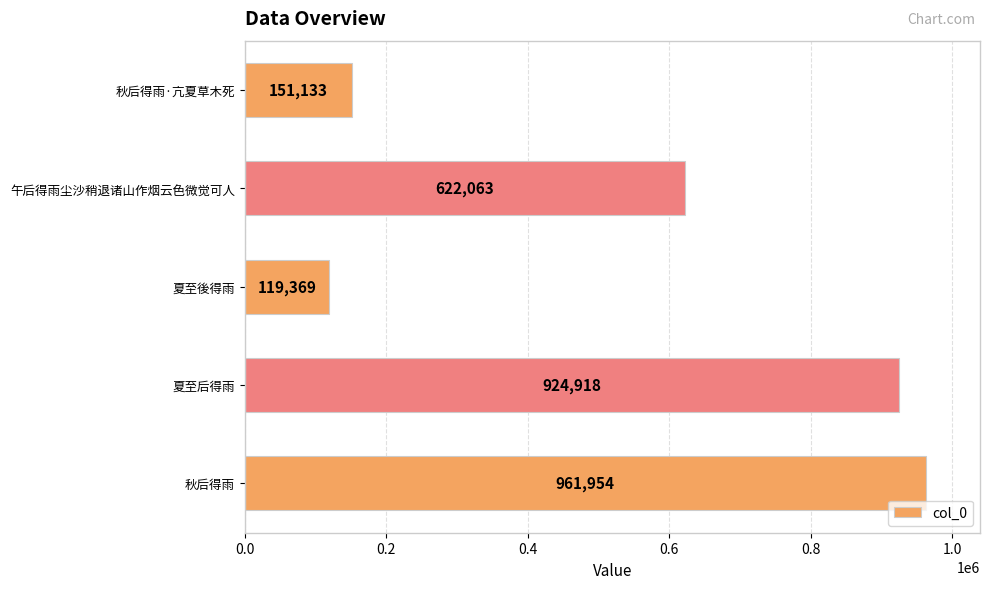

Does the chart contain stacked bars?

No